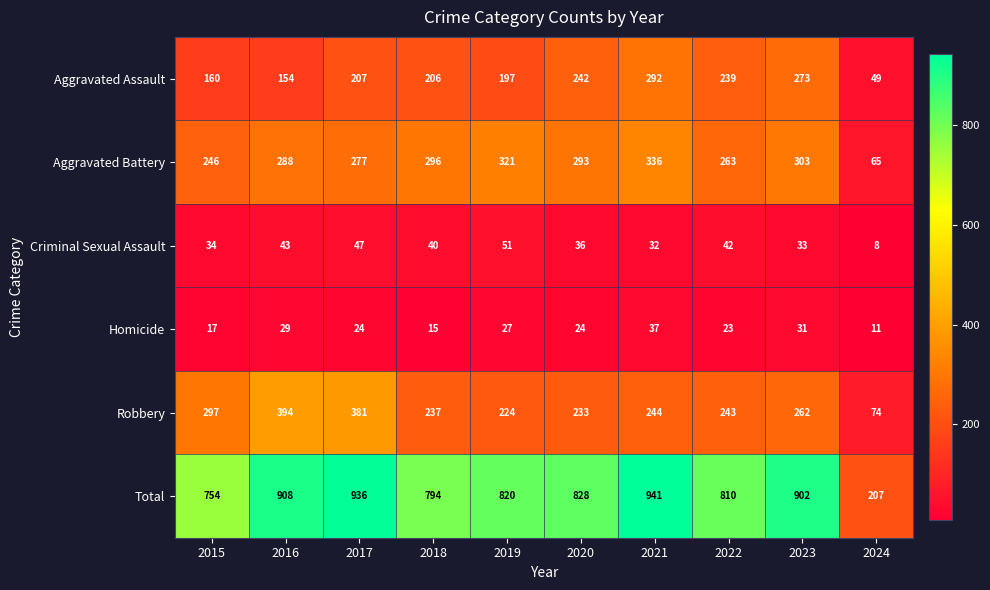

At which label is Criminal Sexual Assault closest to 29?

2021